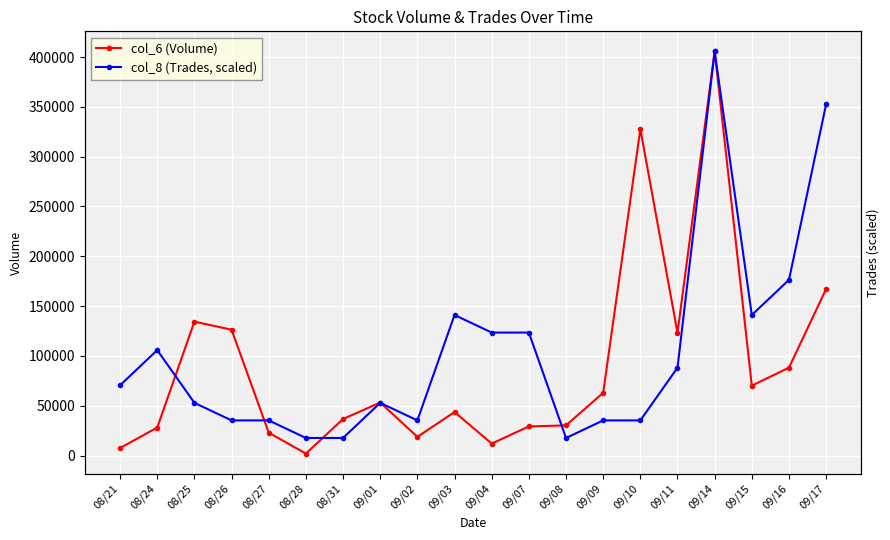

What is the difference between the second highest and minimum values in the col_6 (Volume) series?

325690.0